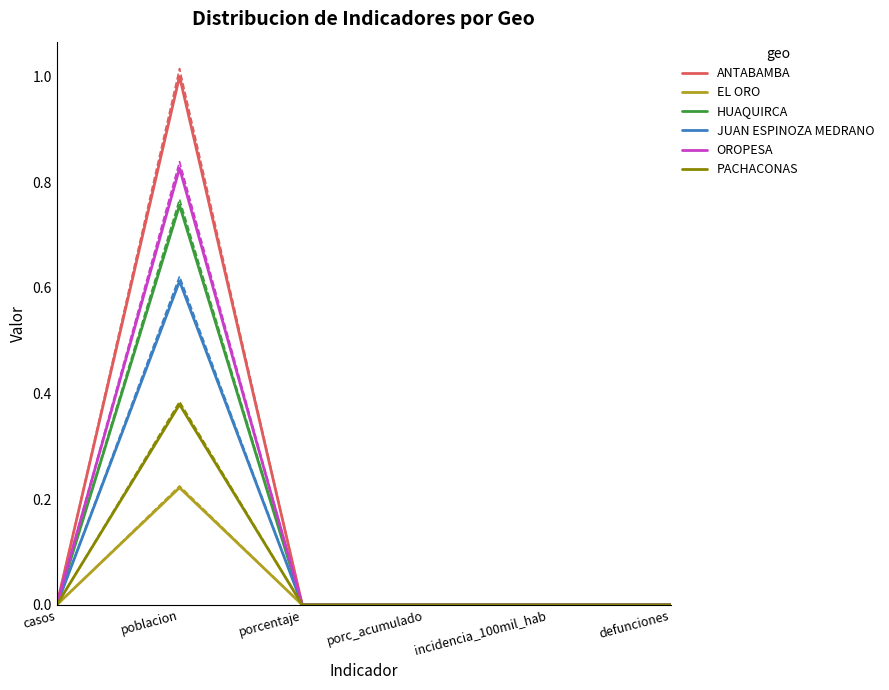

Where is the first local maximum for ANTABAMBA?

poblacion